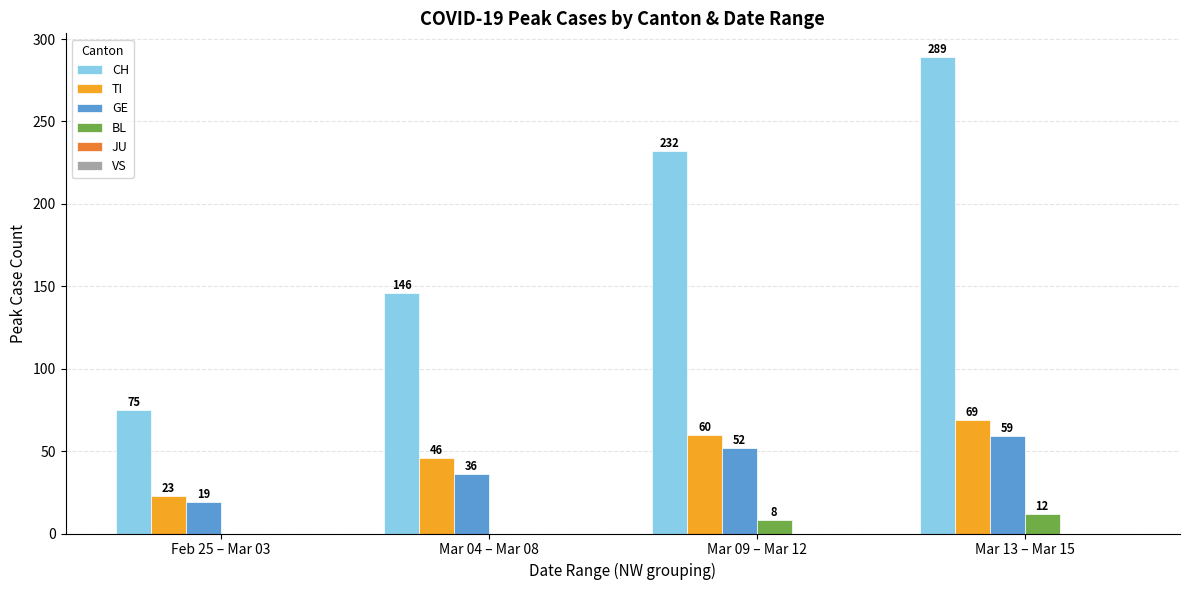

Is the value of CH at Mar 09 – Mar 12 greater than the value of BL at Mar 13 – Mar 15?

Yes